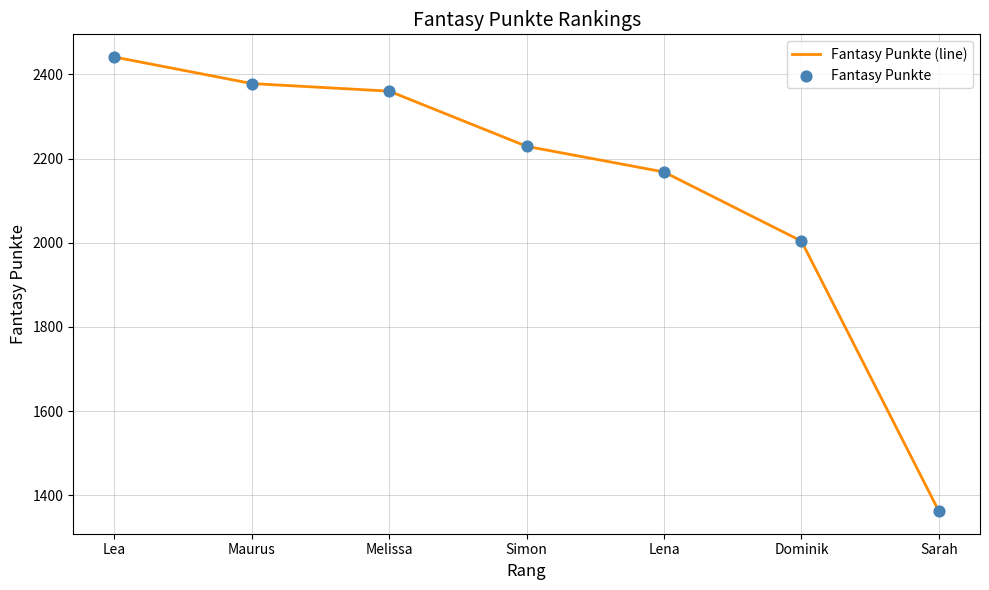

What is the change in value from Melissa to Dominik?

-356